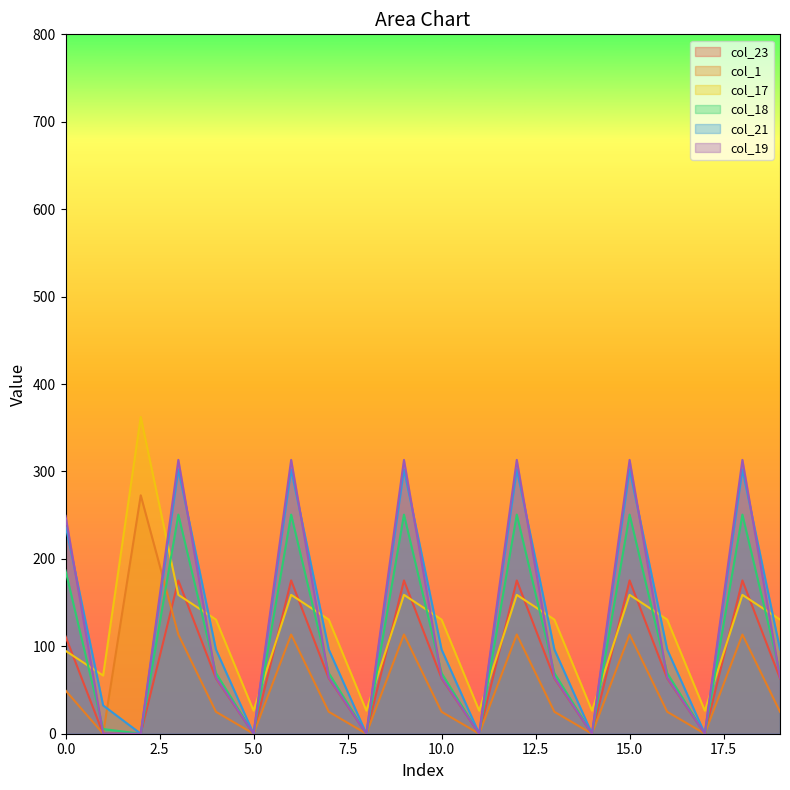

After their last crossing, which series has the higher values: col_19 or col_18?

col_18